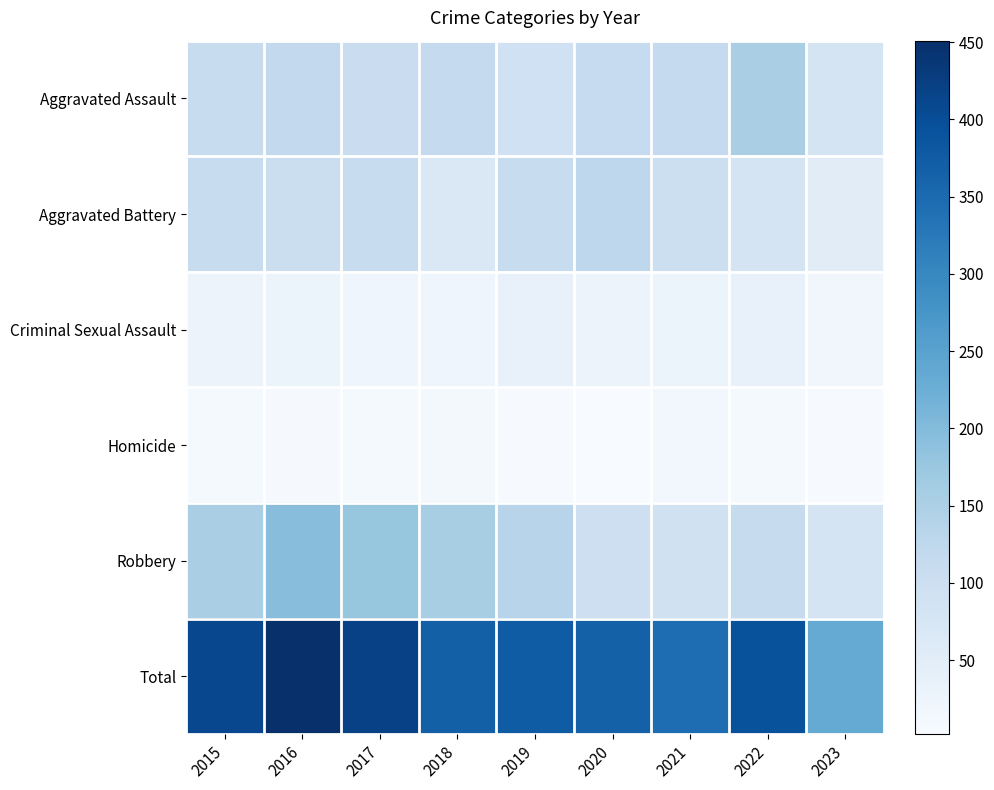

At how many categories does at least one series exceed 355?

7